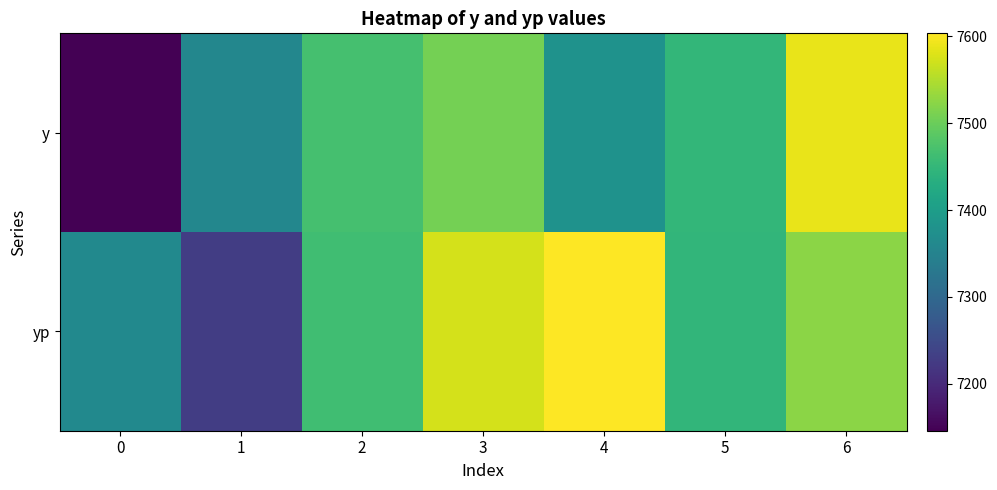

Reading right to left, list all the values displayed in this chart.

y: 6=7587.5	5=7449.5	4=7380.0	3=7507.5	2=7469.0	1=7357.0	0=7146.0
yp: 6=7523.9	5=7447.8	4=7603.5	3=7574.2	2=7462.6	1=7228.4	0=7362.4